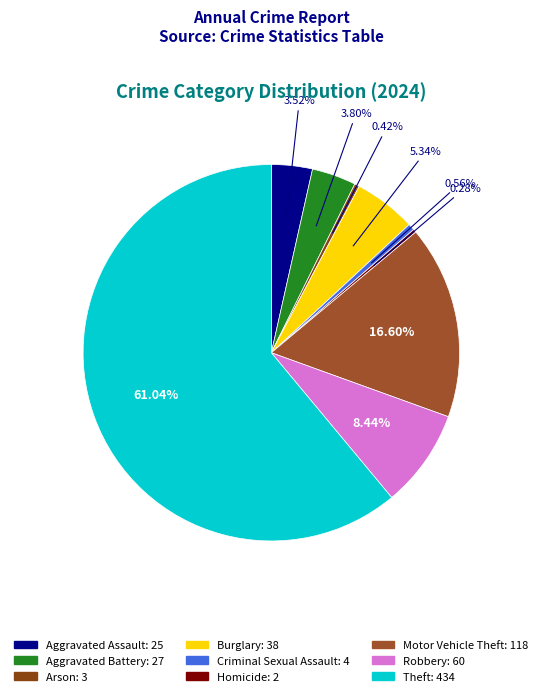

How many slices are in this pie chart?

9